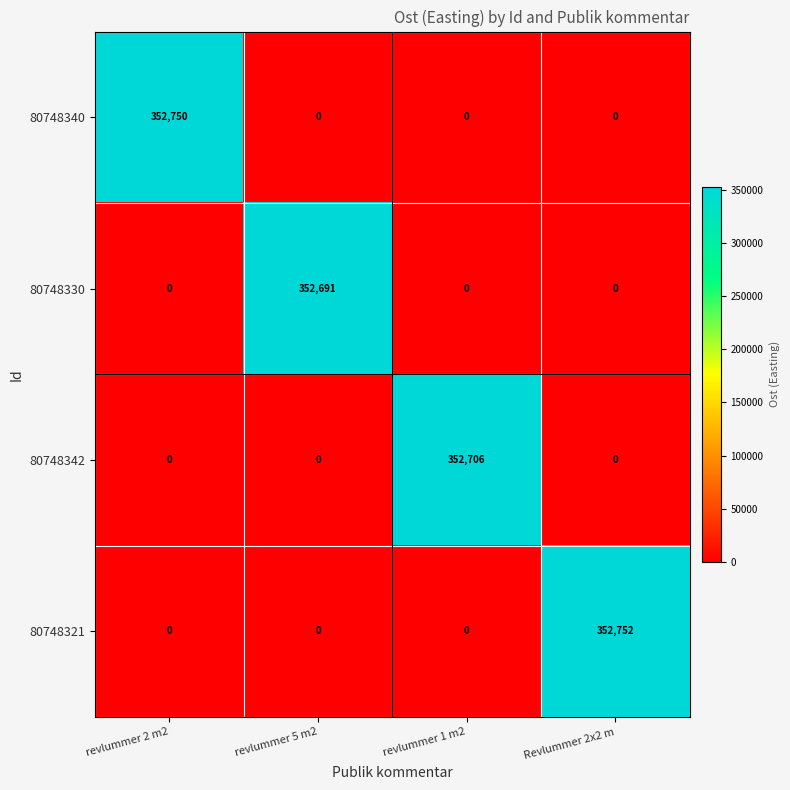

True or false: 80748321 has a value of 0 at revlummer 2 m2.

True